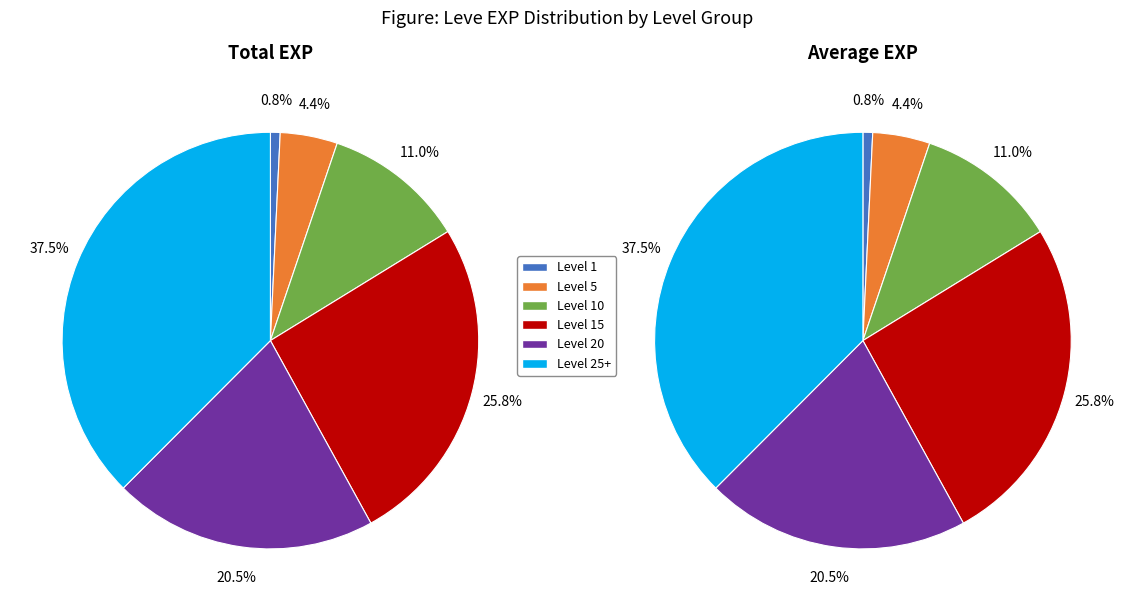

Is it true that Level 1 is 33% of the pie?

False